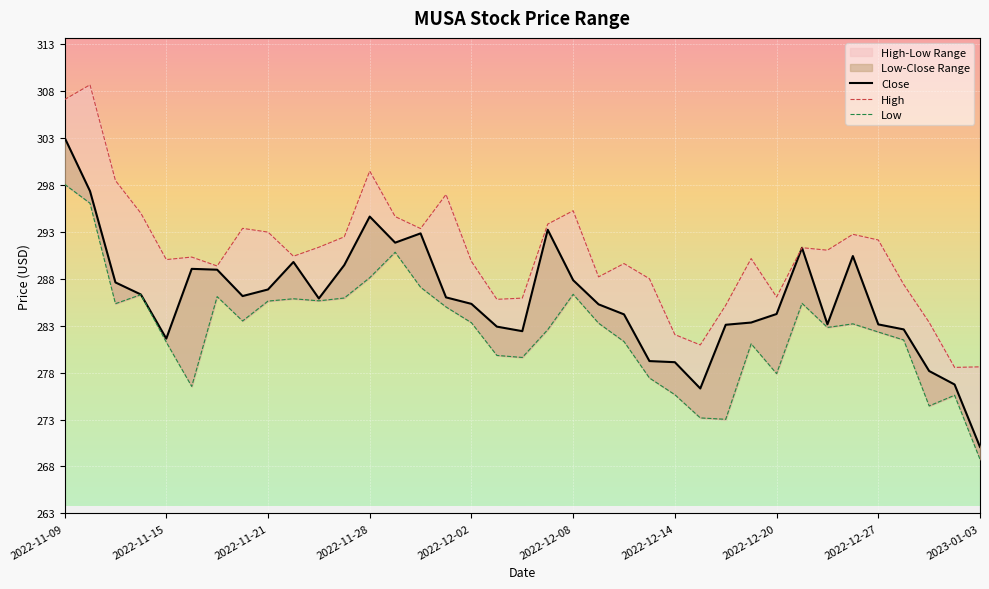

List the series in order of their overall mean, lowest first.

Low, Close, High